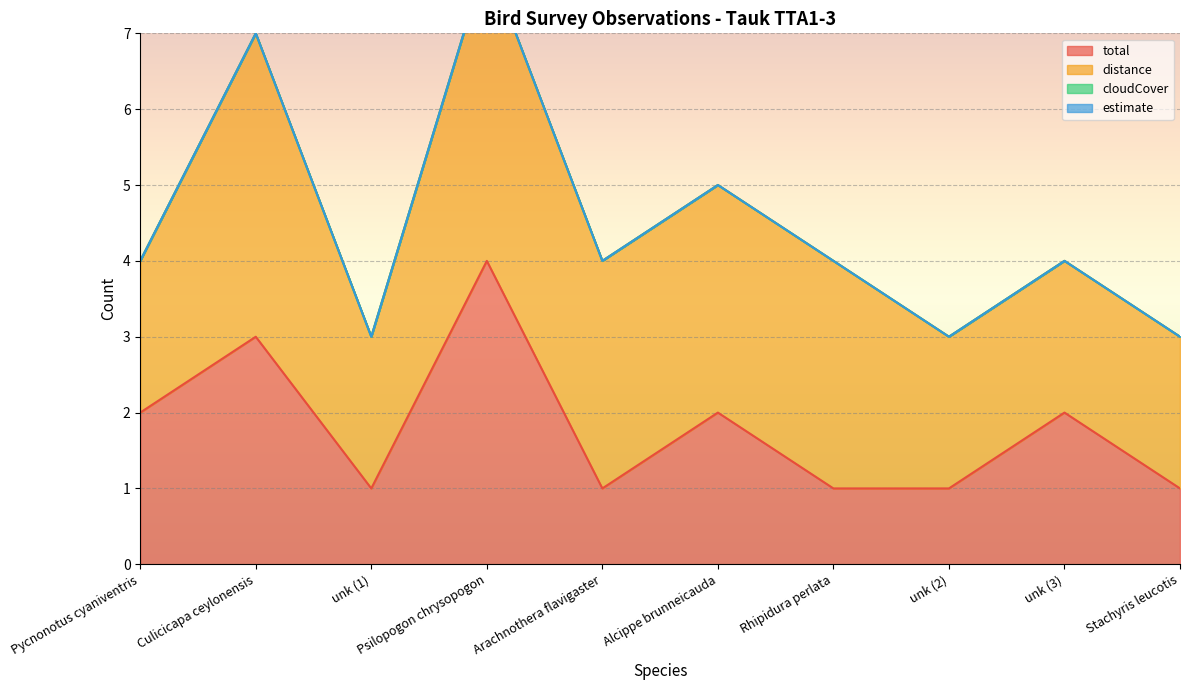

What is the difference between the highest and lowest values at unk (1)?

2